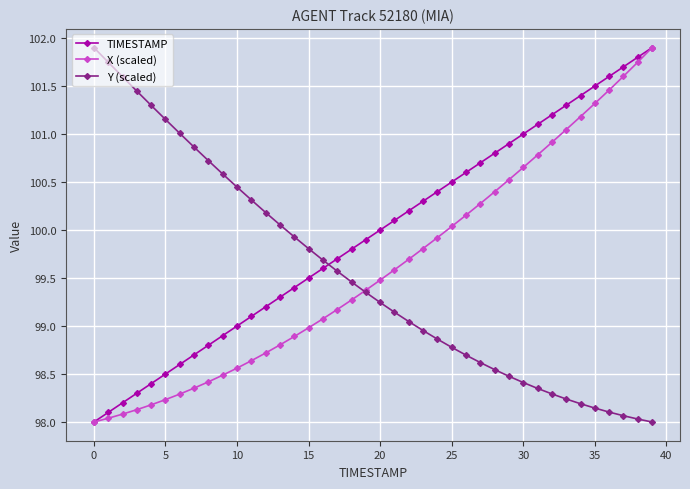

Which series has the largest total across all categories?

TIMESTAMP